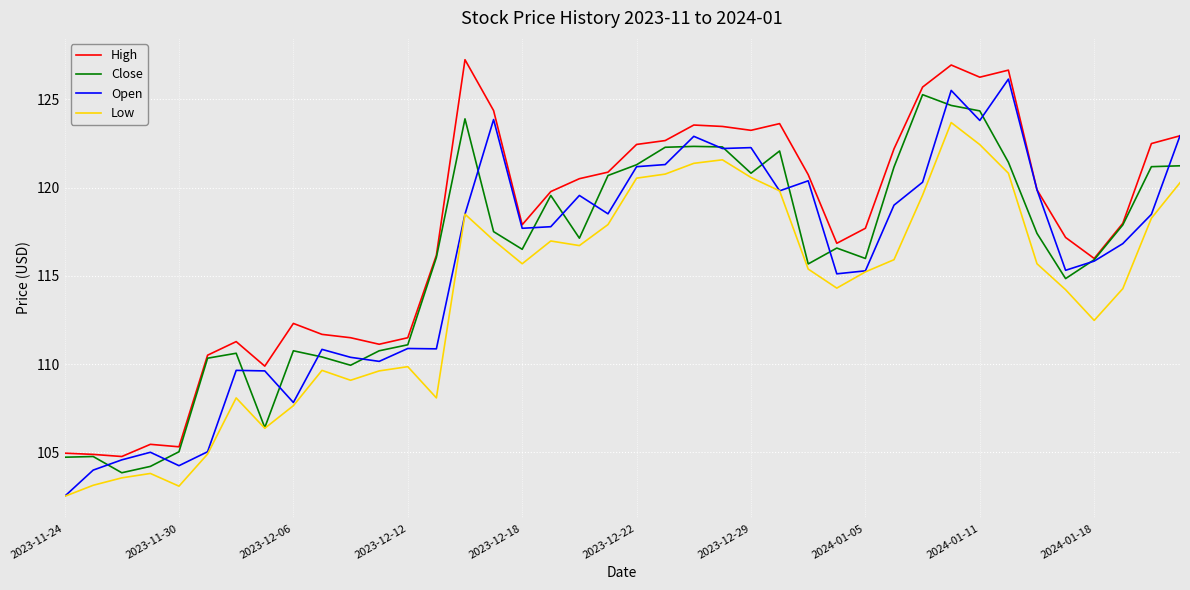

True or false: Low and High intersect in this chart.

False